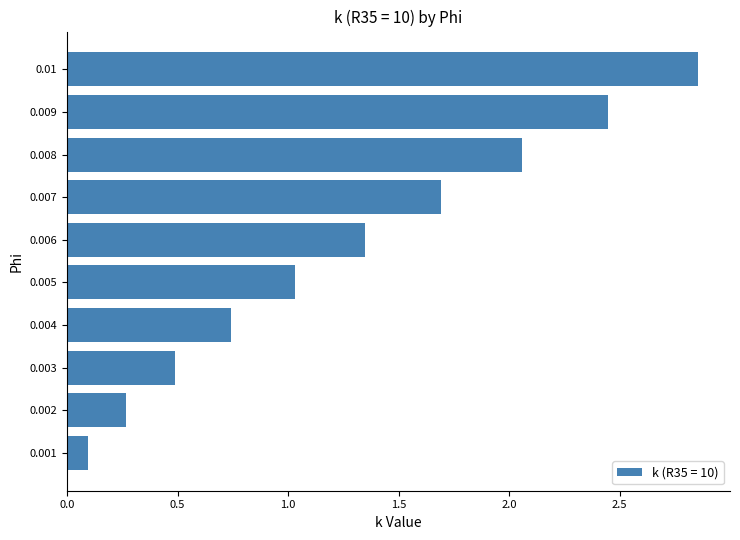

Rank the categories by value from lowest to highest.

0.001, 0.002, 0.003, 0.004, 0.005, 0.006, 0.007, 0.008, 0.009, 0.01